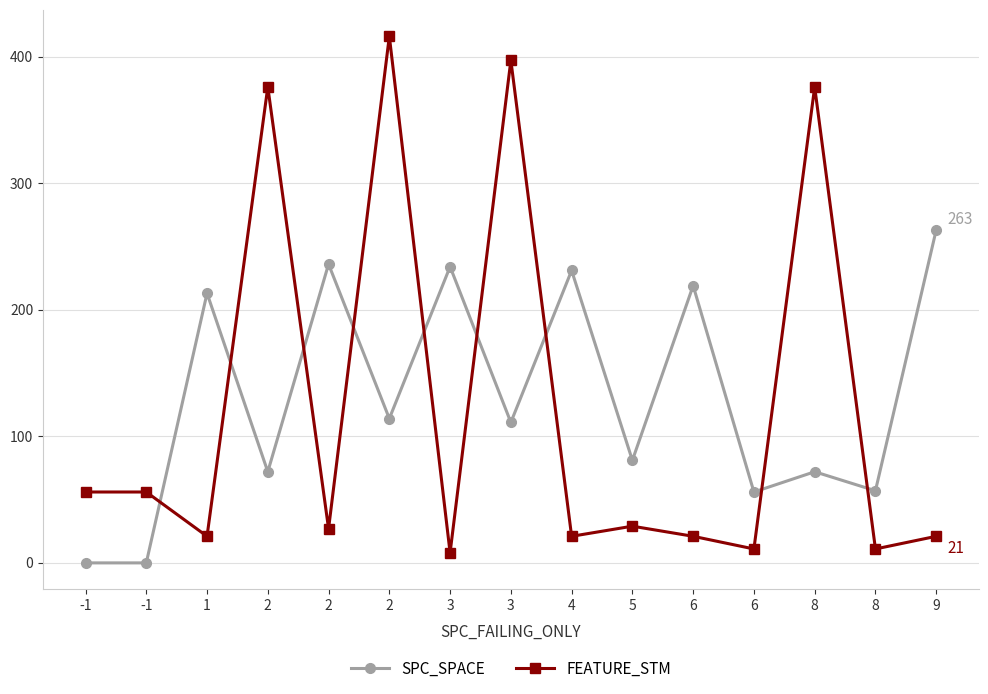

How many times do FEATURE_STM and SPC_SPACE cross each other?

9